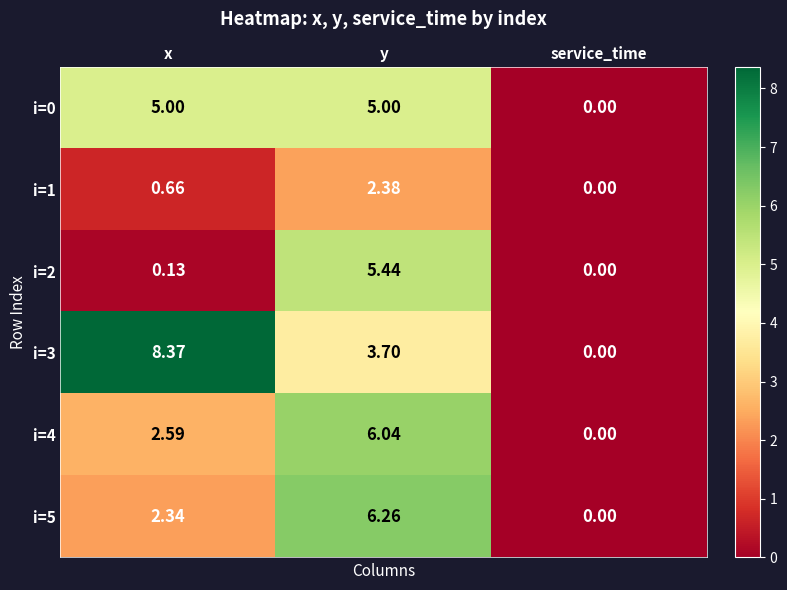

Where is i=2 nearest to the value 2?

x